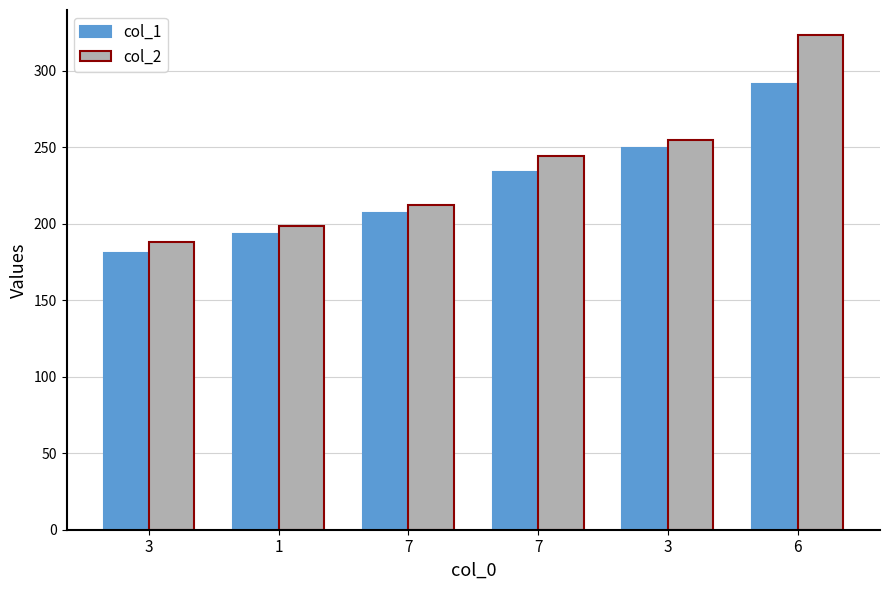

How many series are shown in this chart?

2